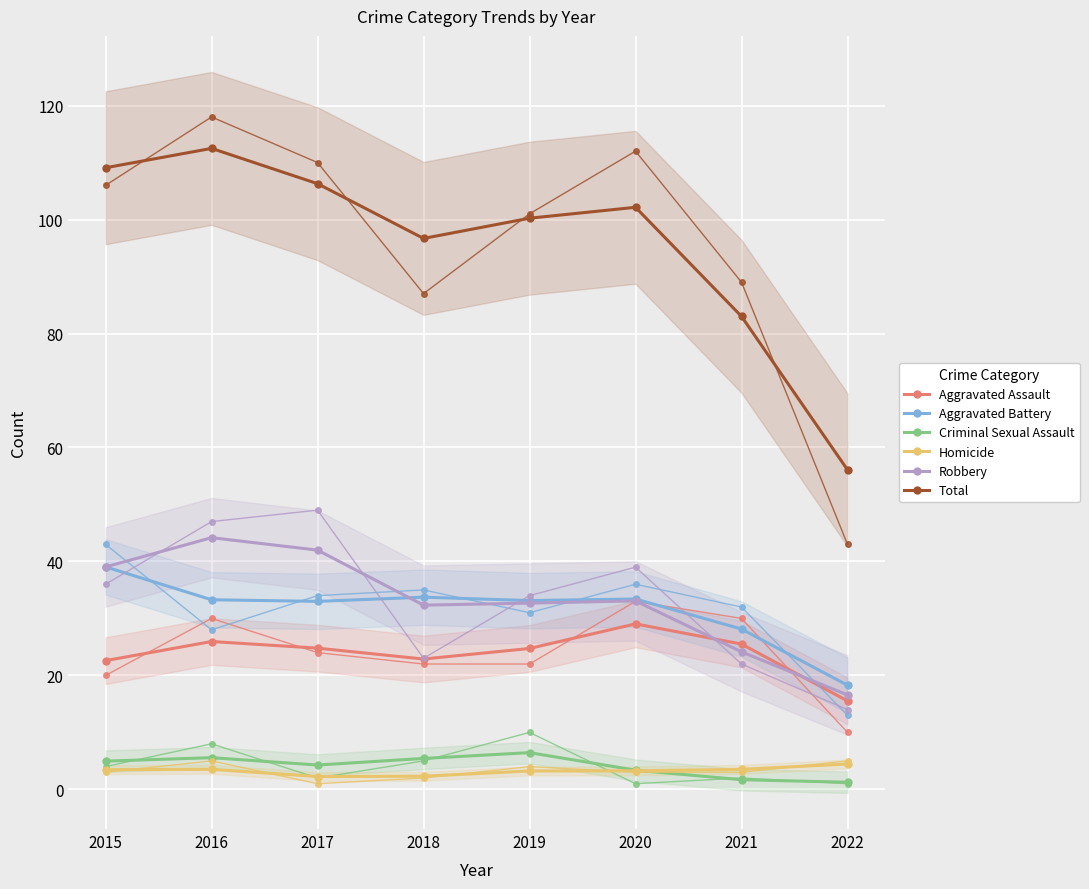

What is the total value across all series at 2019?

200.5